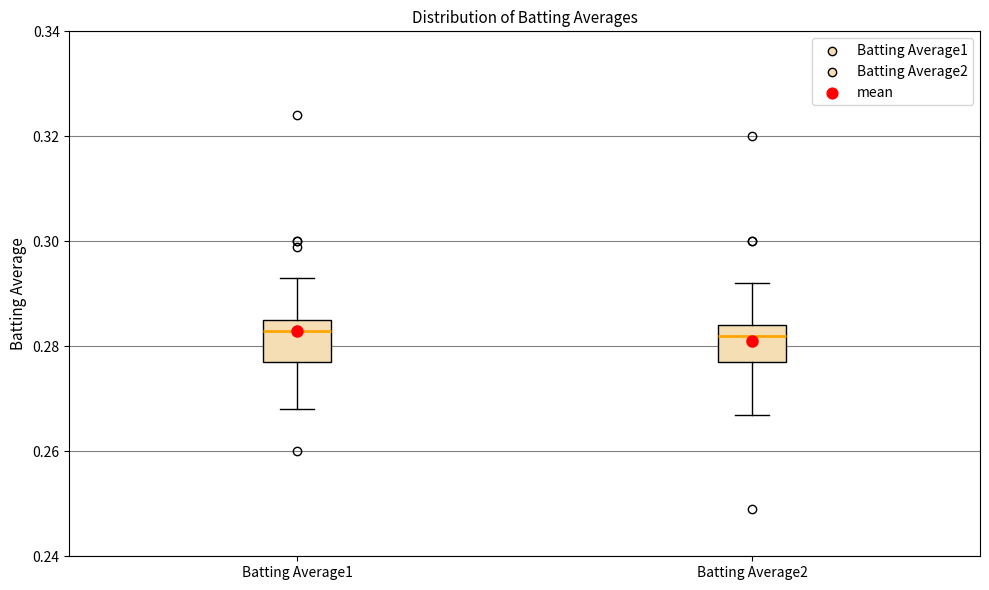

Reading left to right, transcribe this box plot: for each box, give where its median line is, the range the box spans, and where its two whiskers end, as read against the y-axis. The values are not printed on the chart, so give them approximately, as read against the axis.

Batting Average1: median 0.284, box 0.278 to 0.286, whiskers 0.268 to 0.294
Batting Average2: median 0.282, box 0.278 to 0.284, whiskers 0.268 to 0.292